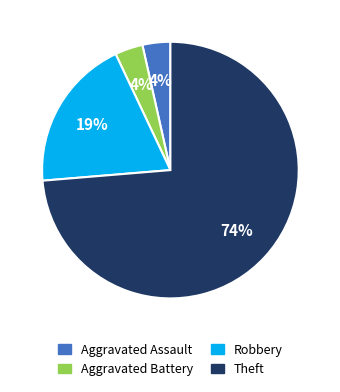

Combined, do Aggravated Battery and Theft account for over 50%?

Yes